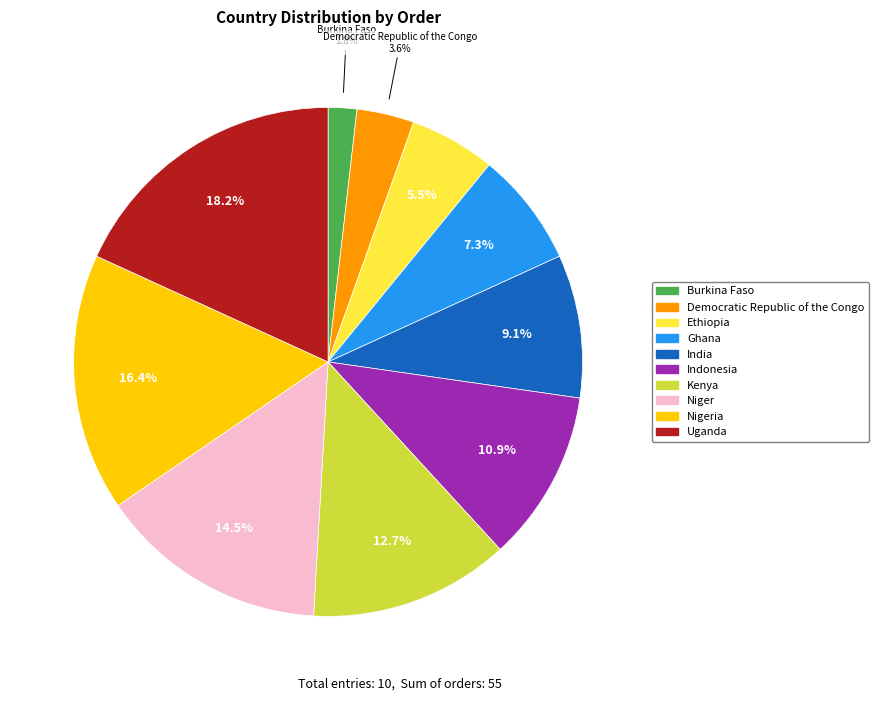

Is there any slice that represents more than half of the pie?

No